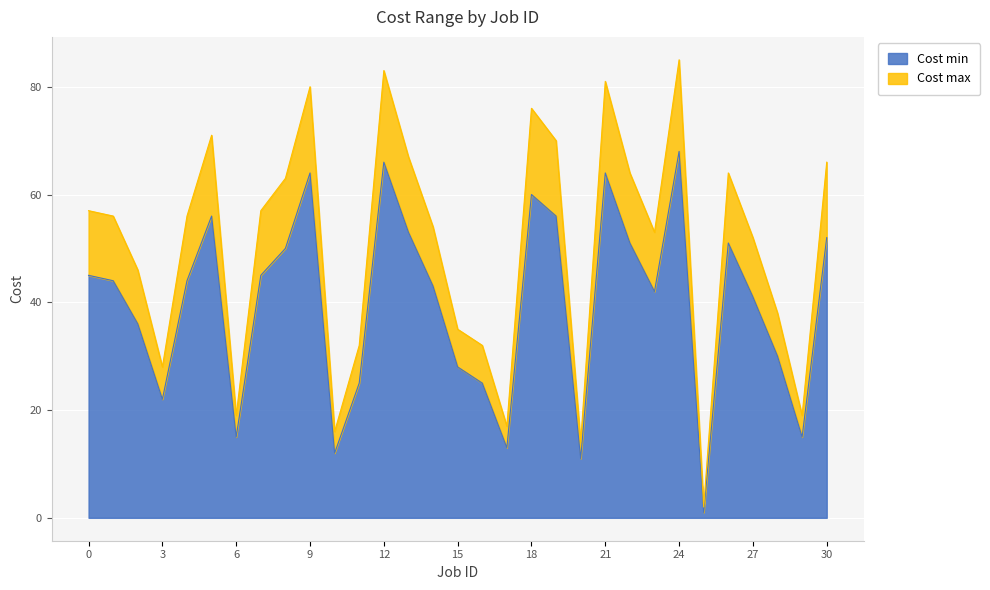

Is it true that Cost max equals 98 at 1?

False